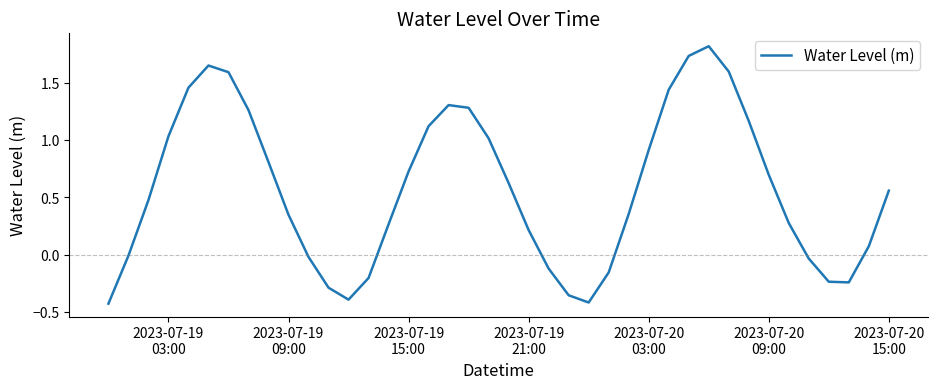

How many categories are shown in the chart?

40